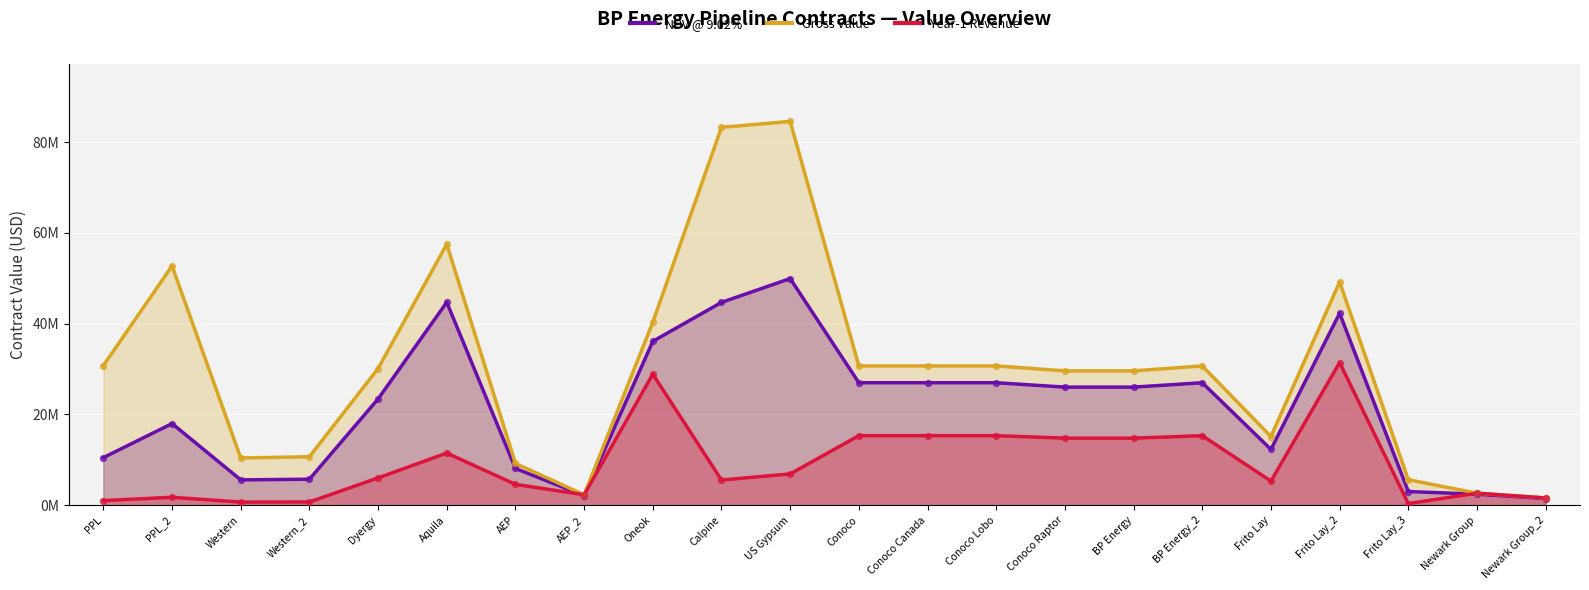

At how many categories does at least one series exceed 7356356?

18